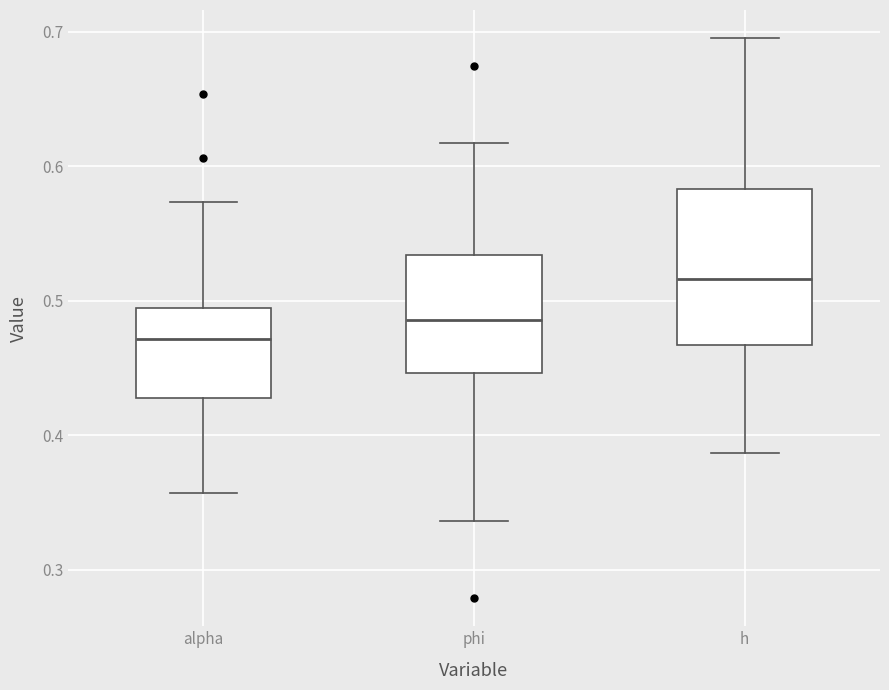

Which box has the highest median line?

h